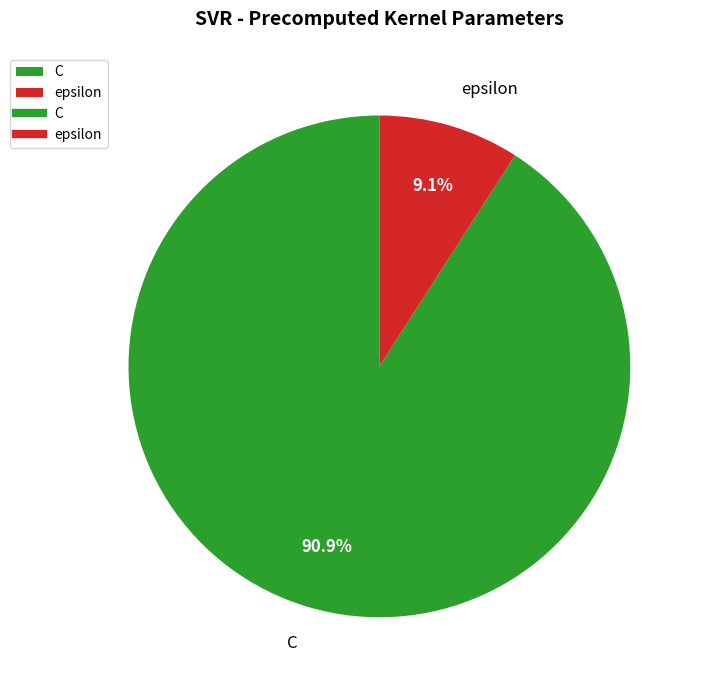

Is there any slice that represents more than half of the pie?

Yes